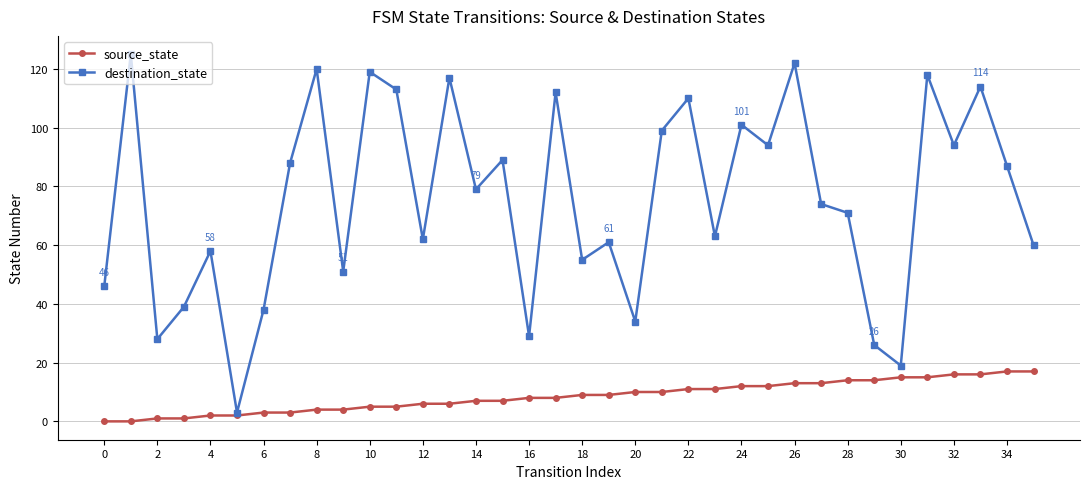

What is the difference between the second highest and second lowest values in the destination_state series?

103